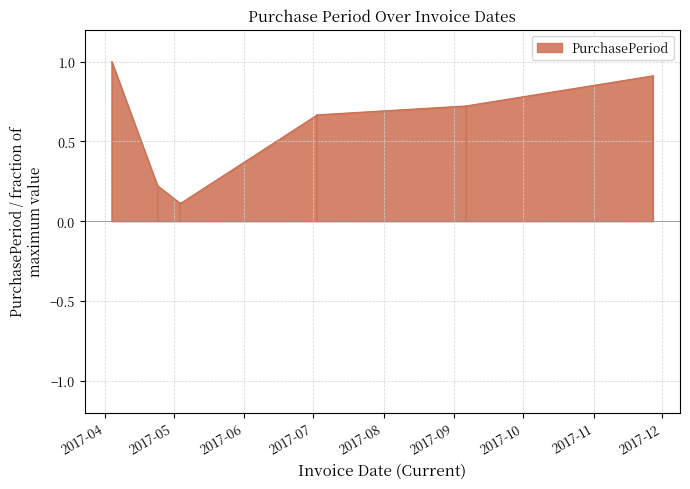

What is the sum of all values?

3.6